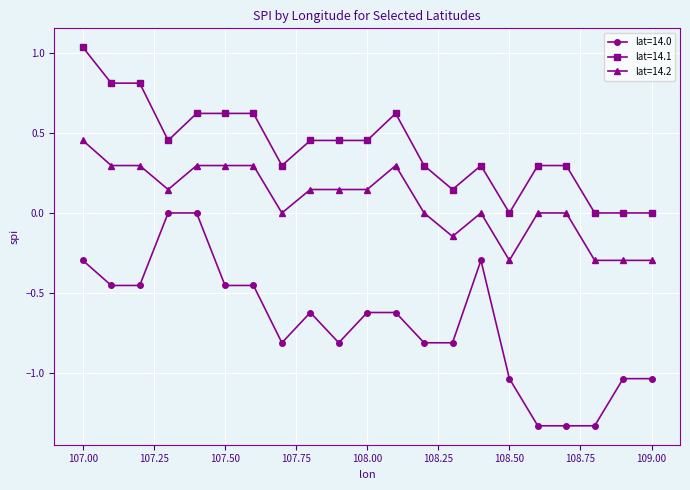

List the series in order of their peak value, lowest first.

lat=14.0, lat=14.2, lat=14.1